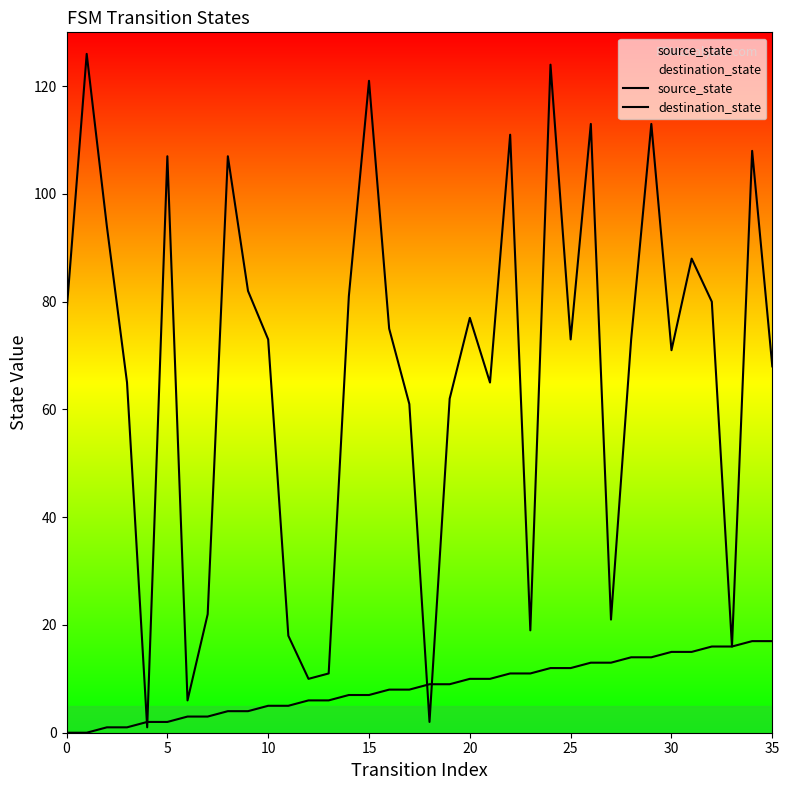

How many values in source_state are above zero?

34